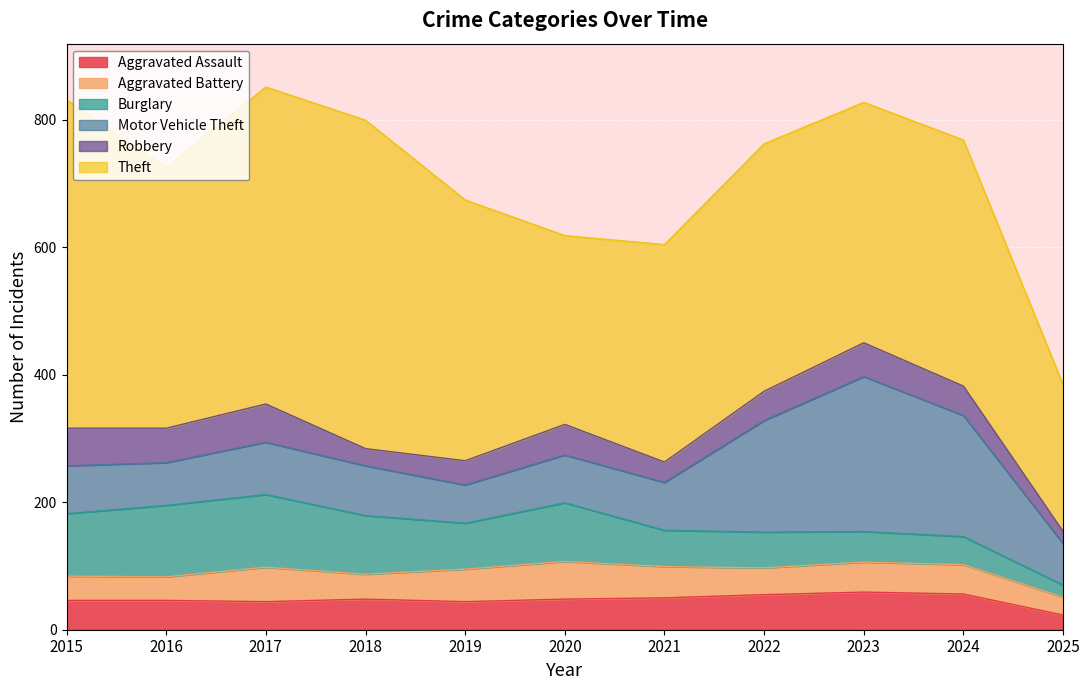

What is the sum of the Theft values at 2017 and 2015?

1012